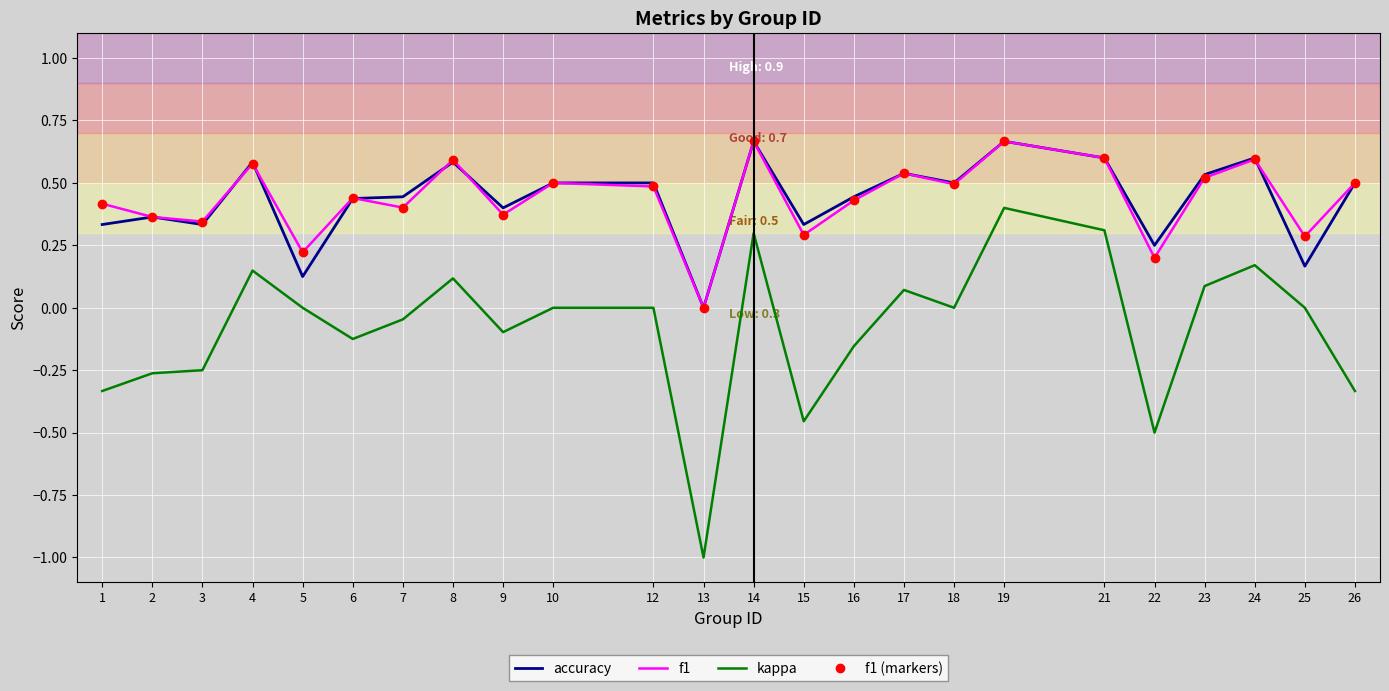

Is this an area chart (filled region under the line)?

No